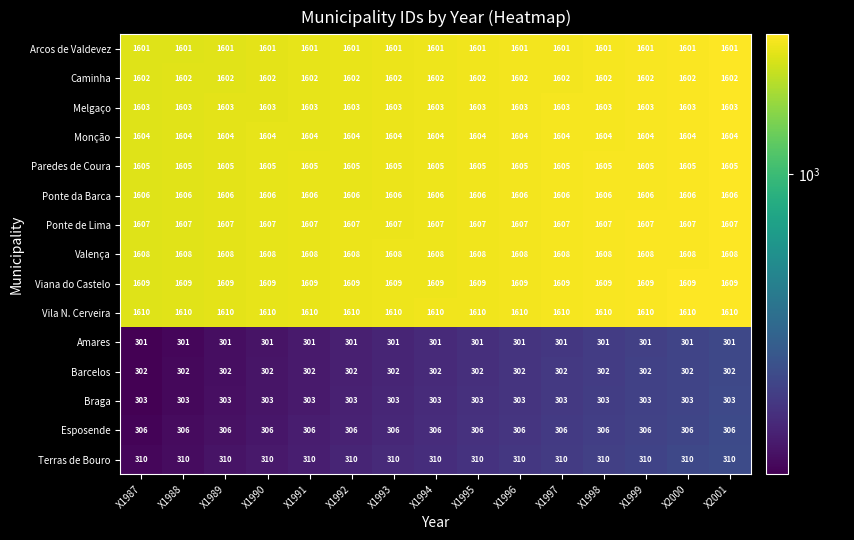

List the series in order of their peak value, highest first.

Vila N. Cerveira, Viana do Castelo, Valença, Ponte de Lima, Ponte da Barca, Paredes de Coura, Monção, Melgaço, Caminha, Arcos de Valdevez, Terras de Bouro, Esposende, Braga, Barcelos, Amares